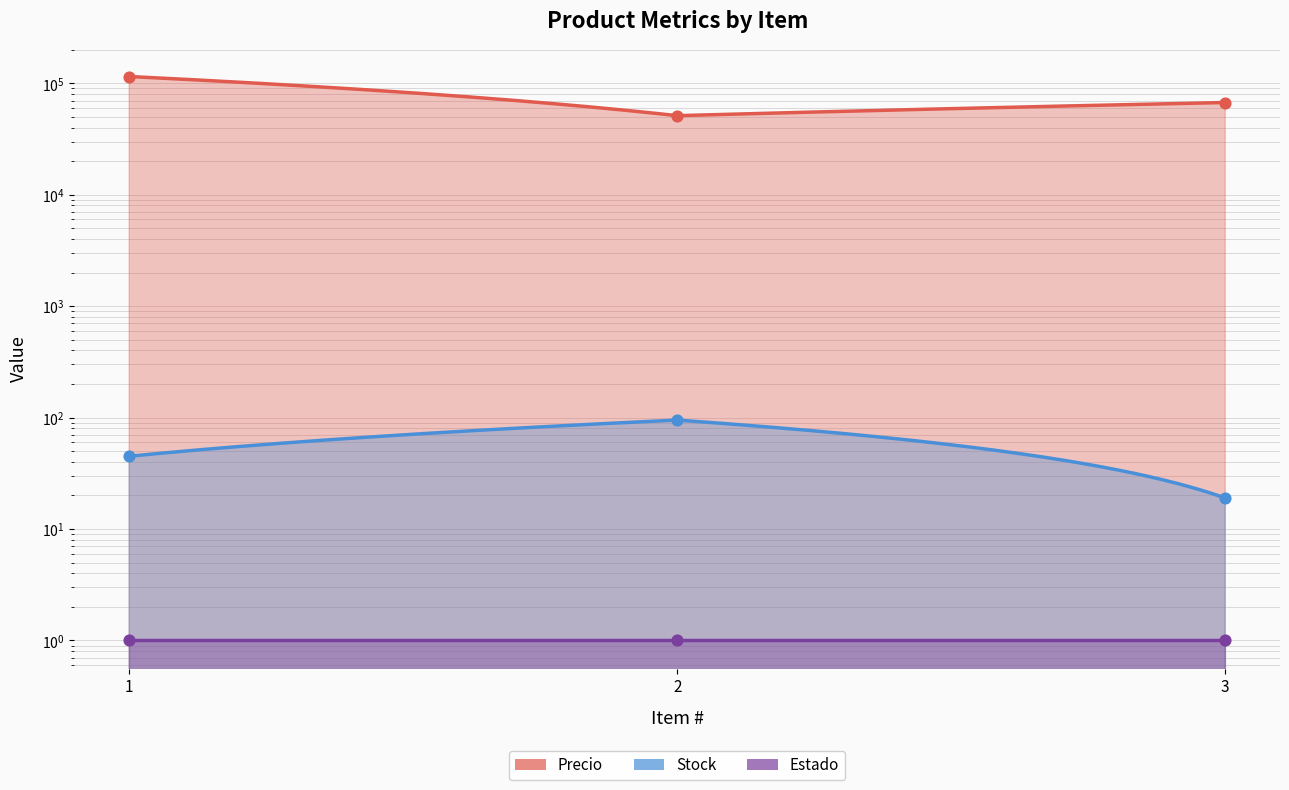

What is the total value across all series at 1?

114978